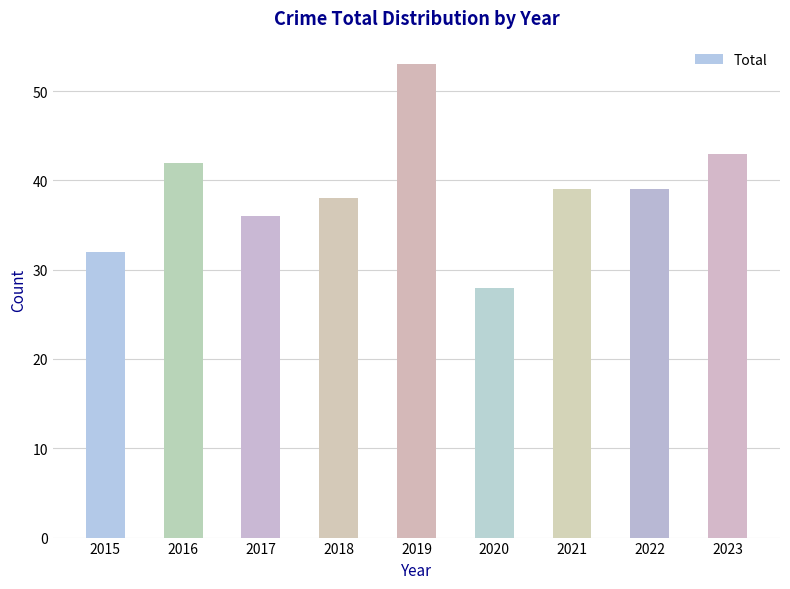

What is the value of the 6th bar from the left?

28